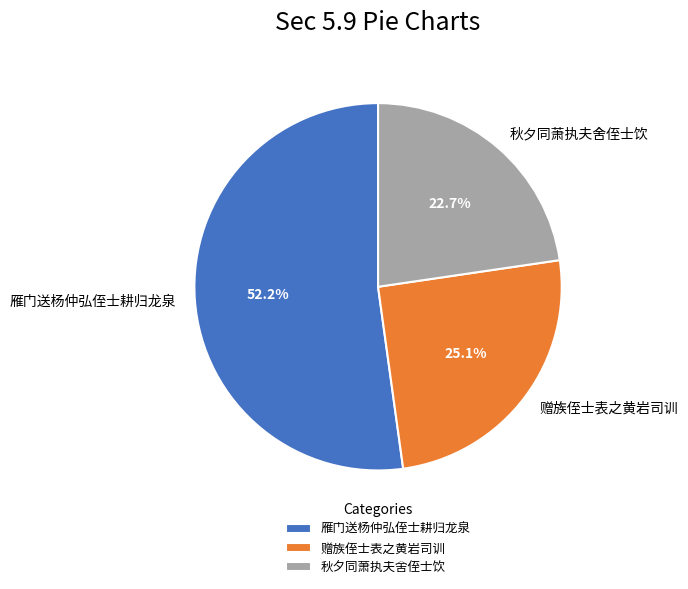

How many slices are in this pie chart?

3